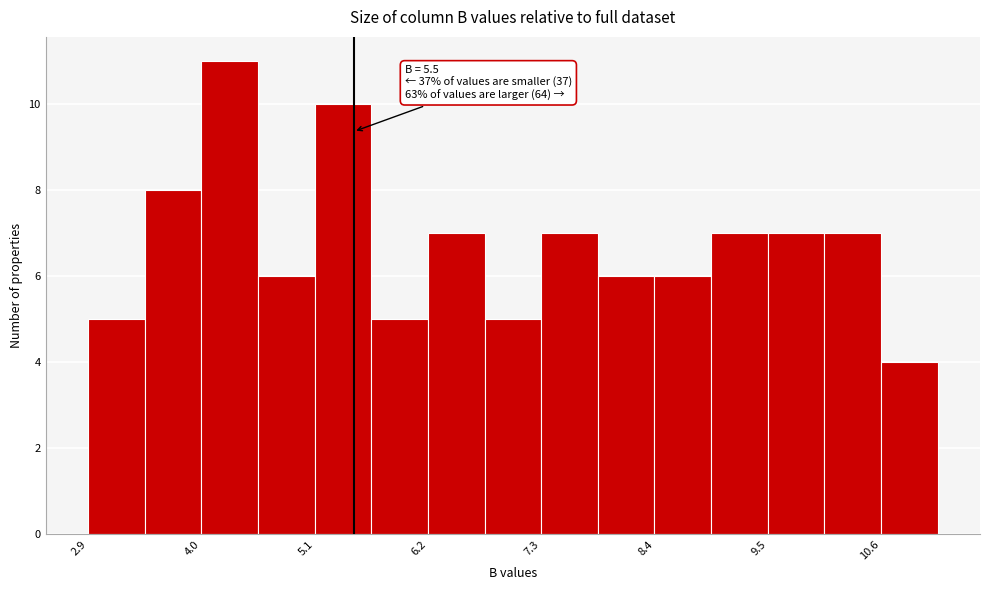

Read against the x-axis, roughly where is the centre of the tallest bar?

4.2